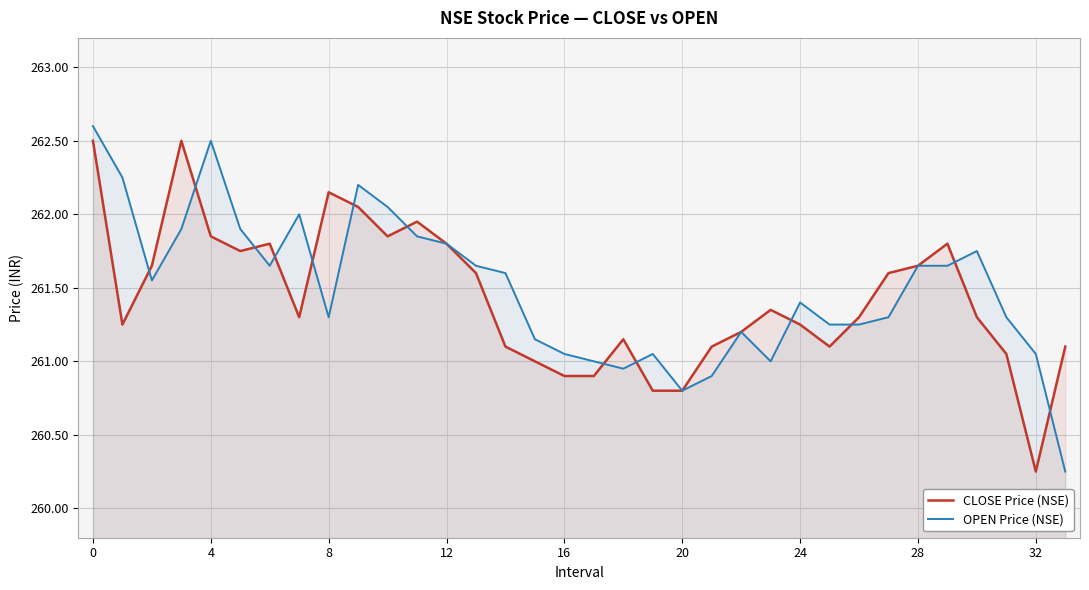

What is the total value across all series at 10?

523.9